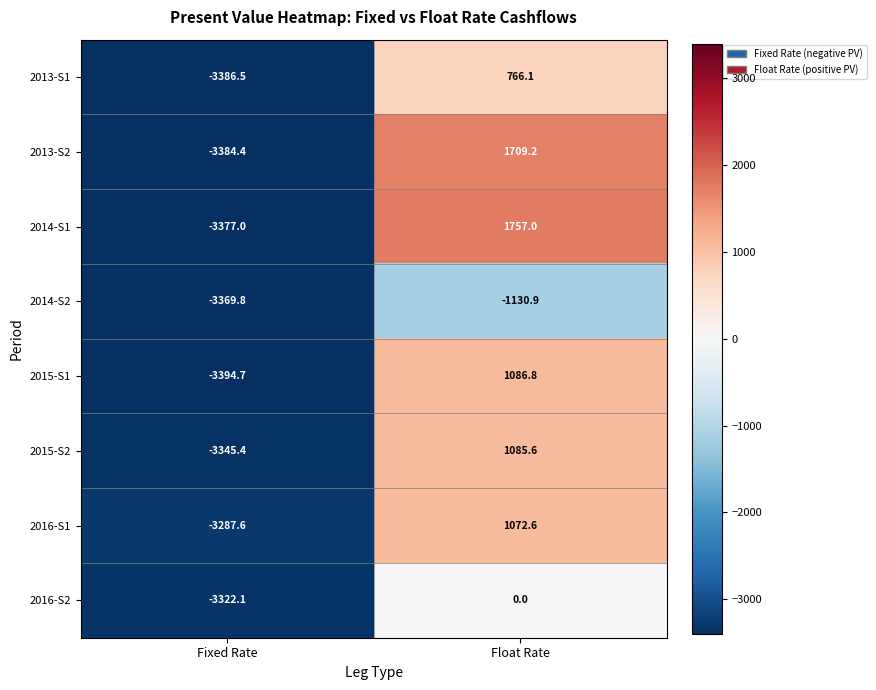

Reading left to right, extract all data points from this chart.

2013-S1: -3386.5	766.1
2013-S2: -3384.4	1709.2
2014-S1: -3377.0	1757.0
2014-S2: -3369.8	-1130.9
2015-S1: -3394.7	1086.8
2015-S2: -3345.4	1085.6
2016-S1: -3287.6	1072.6
2016-S2: -3322.1	0.0